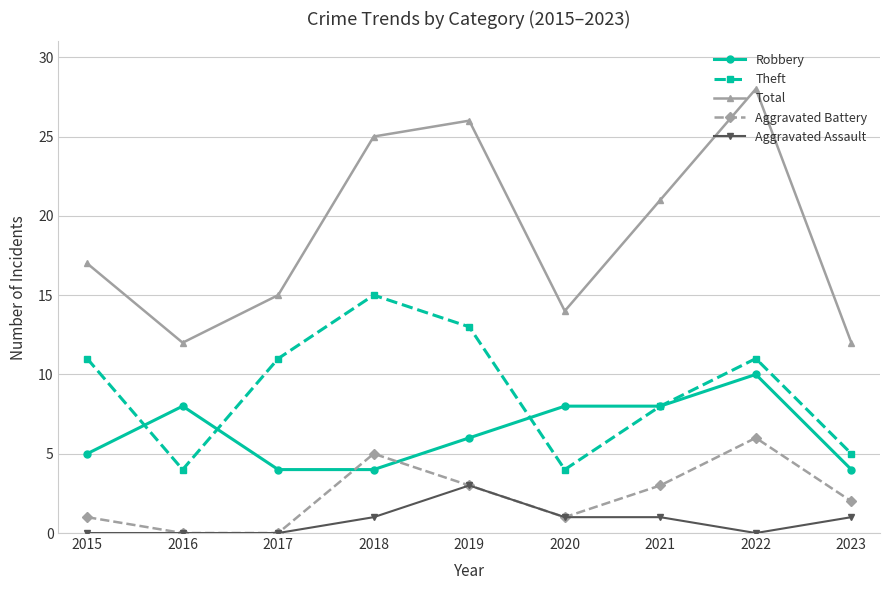

What is the value of the Total point at the 6th from the left?

14